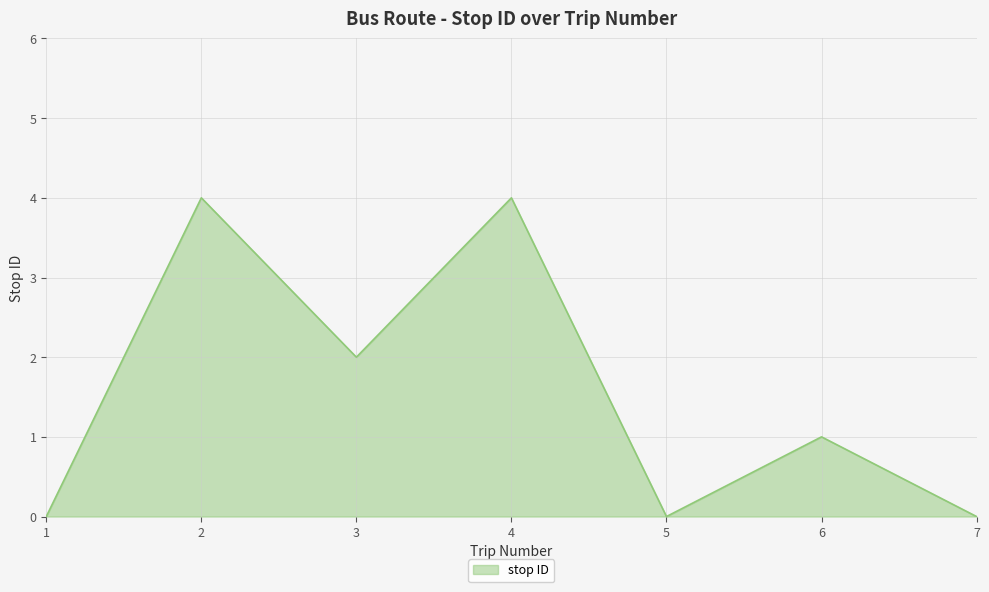

At which label is the value closest to 2?

3